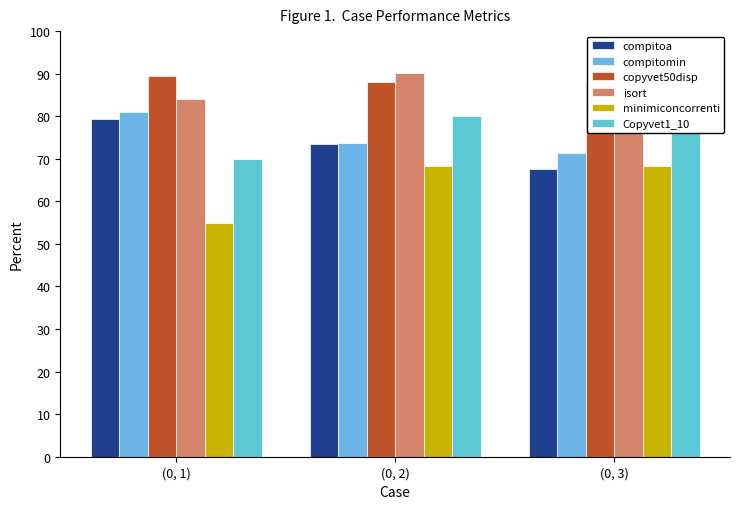

List the labels in order of copyvet50disp value, largest first.

(0, 1), (0, 2), (0, 3)